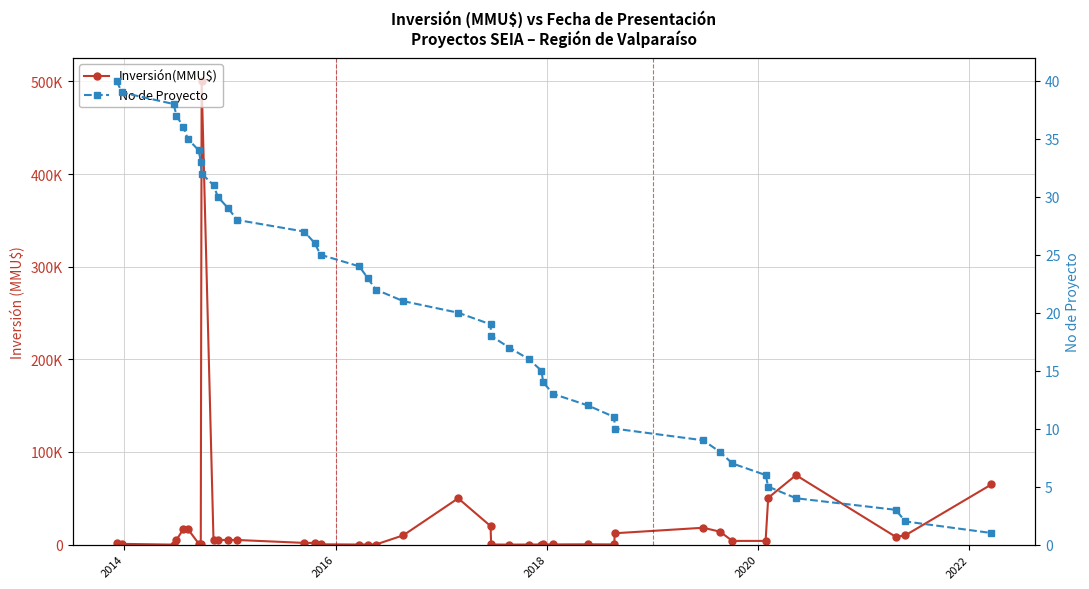

Reading right to left, extract all data points from this chart.

Inversión(MMU$): 65000	10000	8401	75000	50499	4000	4000	14000	18200	12247	206	340	207	207	100	100	13	150	20000	50000	10000	100	100	100	334	1850	1850	5000	5000	5000	5000	500000	1000	1000	17000	17000	5000	0	800	1300
No de Proyecto: 1	2	3	4	5	6	7	8	9	10	11	12	13	14	15	16	17	18	19	20	21	22	23	24	25	26	27	28	29	30	31	32	33	34	35	36	37	38	39	40